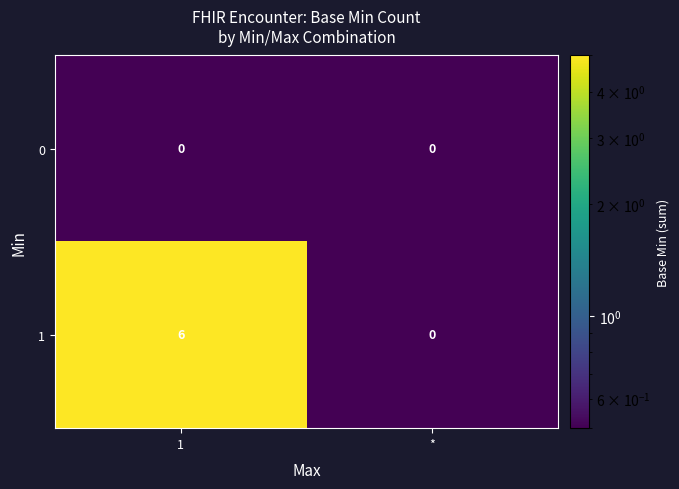

True or false: 0 has a value of 0 at *.

True